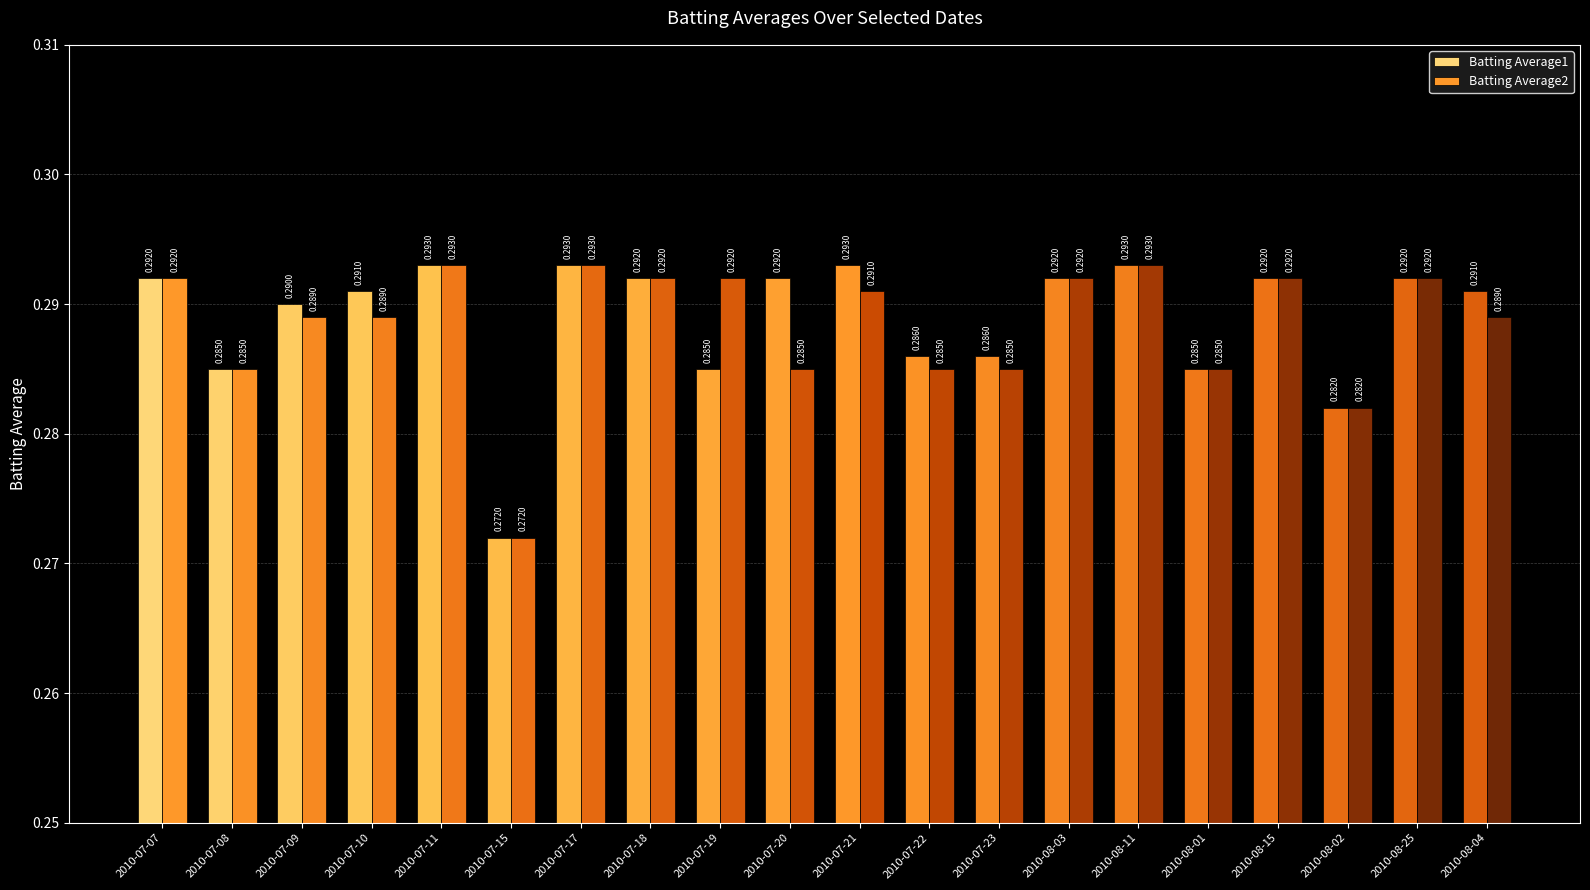

Which category has the highest value in the Batting Average1 series?

2010-07-11